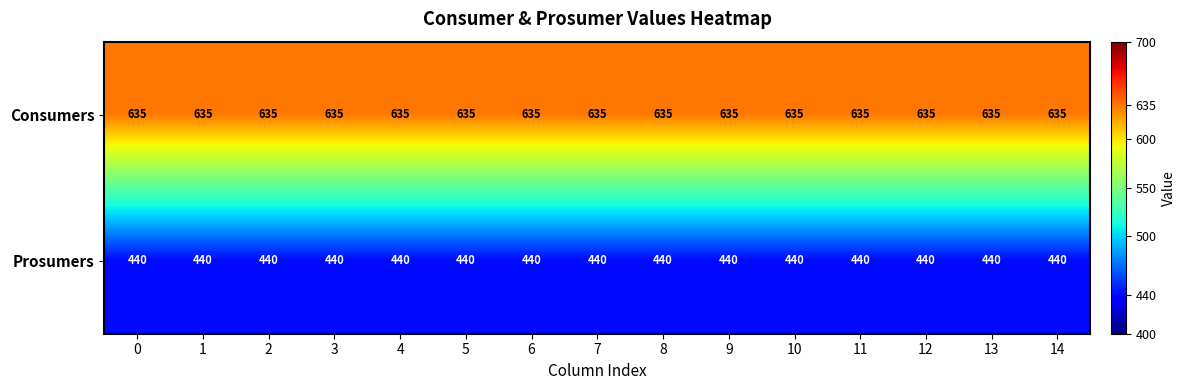

At how many categories does at least one series exceed 490?

15